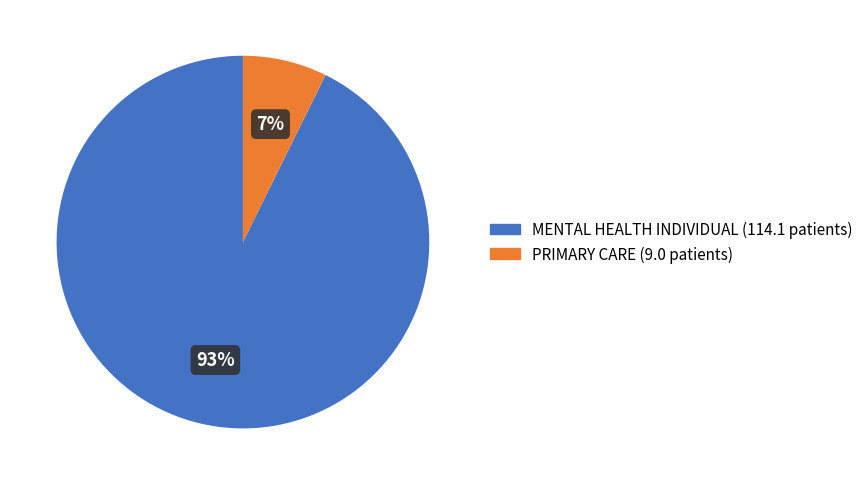

Is it true that PRIMARY CARE is 7% of the pie?

True